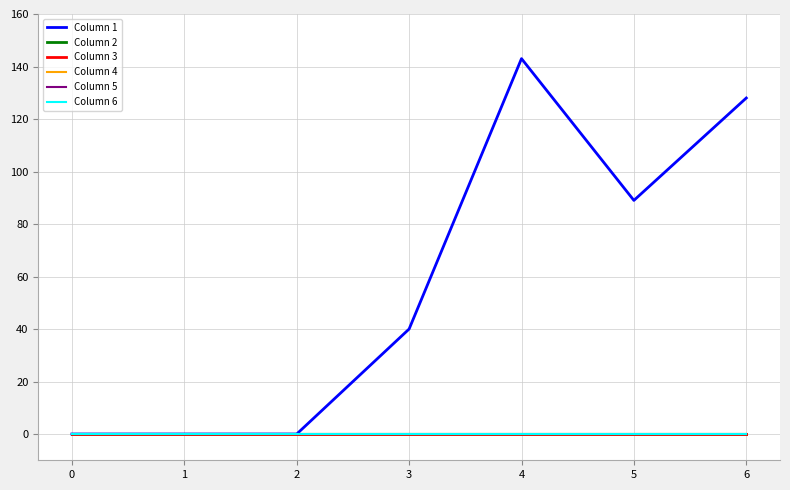

Rank the series by their maximum value, from highest to lowest.

Column 1, Column 2, Column 3, Column 4, Column 5, Column 6